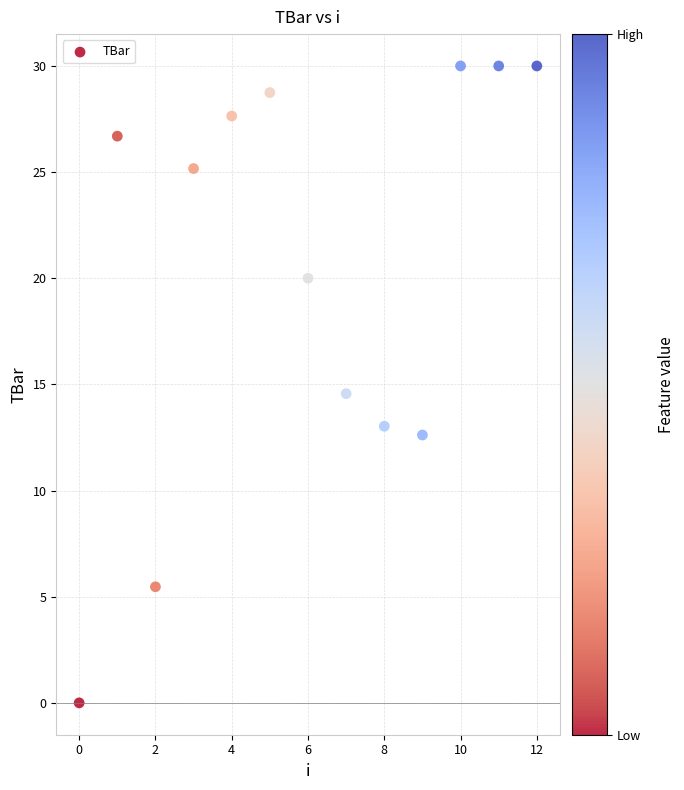

What is the range of Y values (max minus min)?

30.0